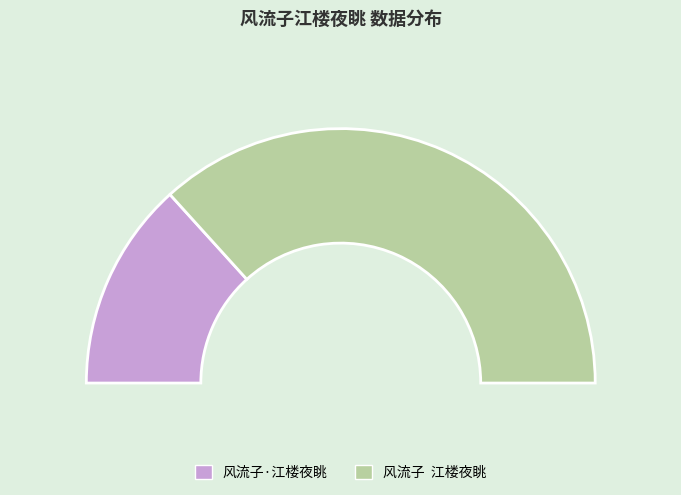

What percentage do 风流子  江楼夜眺 and 风流子·江楼夜眺 together represent?

100.0%